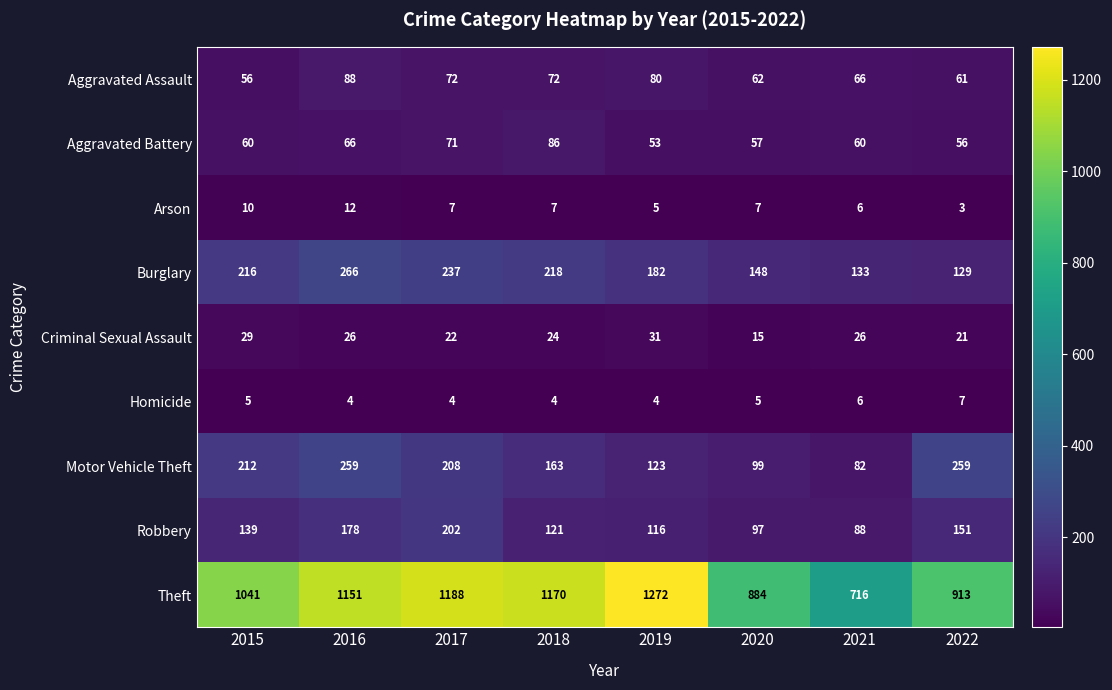

How many distinct data groups are displayed?

9